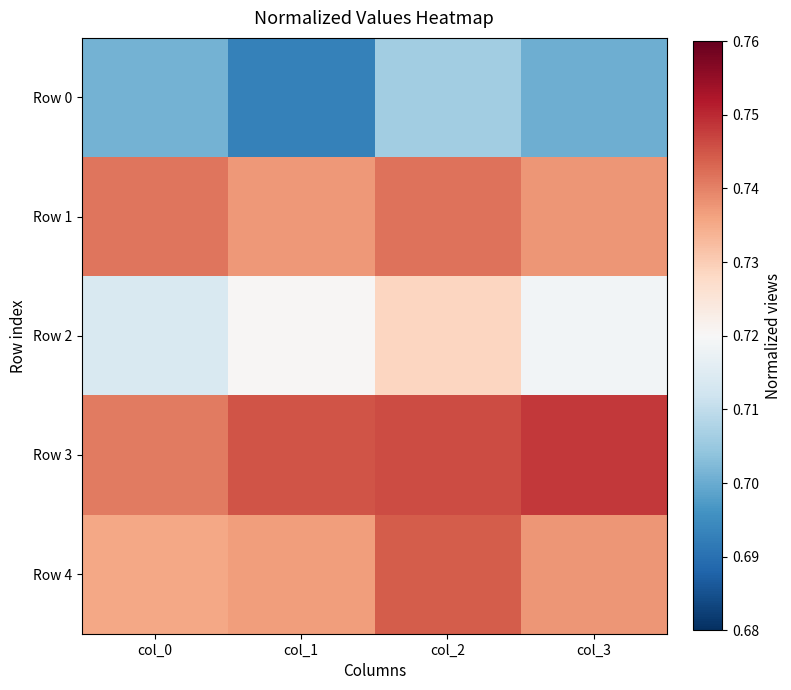

Which series has the largest total across all categories?

Row 3